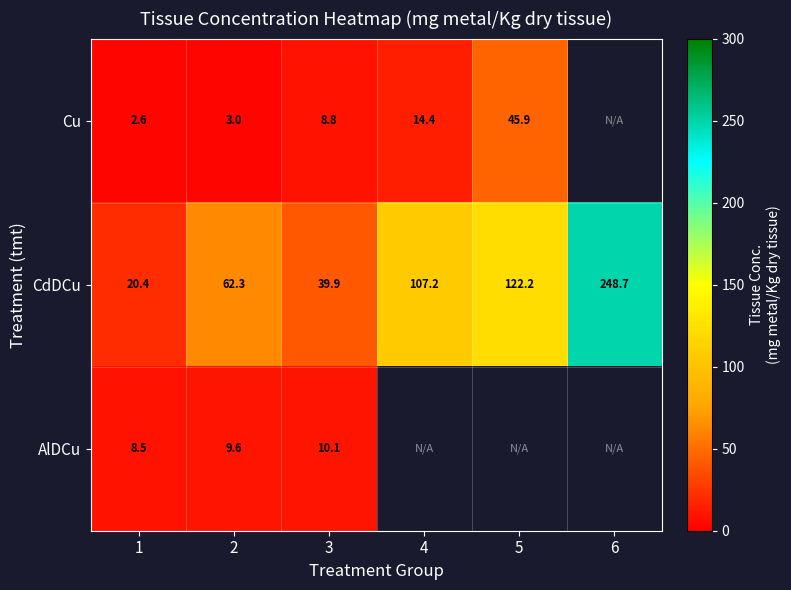

Between 1 and 2, which series saw the biggest shift?

CdDCu